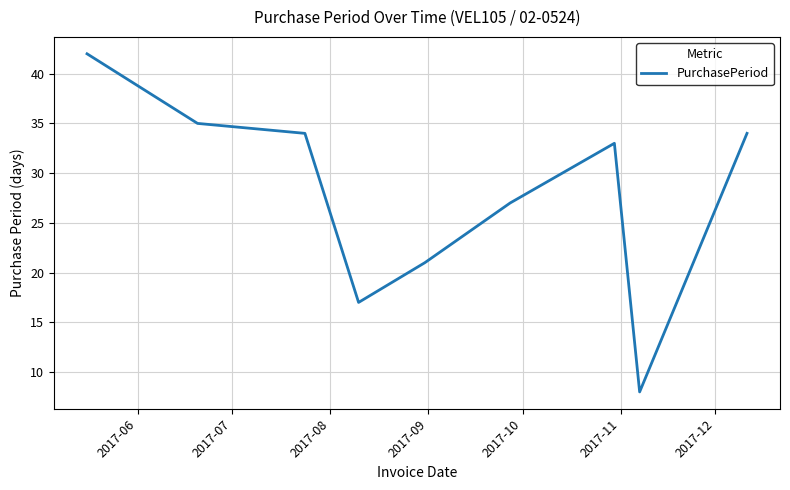

What is the smallest value displayed?

8